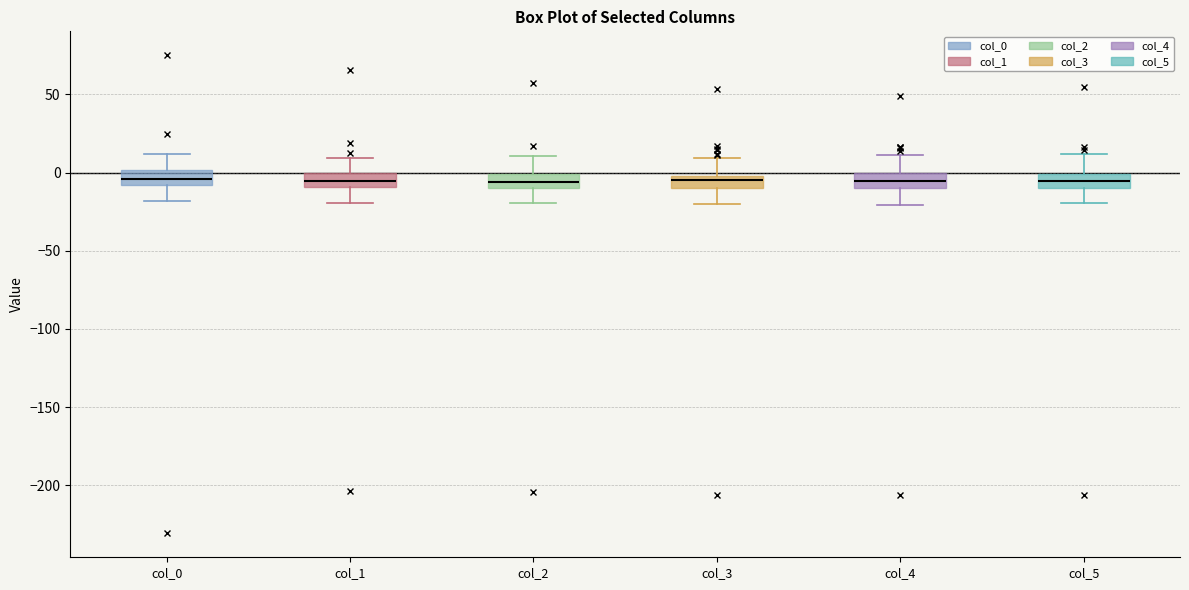

Reading left to right, transcribe this box plot: for each box, give where its median line is, the range the box spans, and where its two whiskers end, as read against the y-axis. The values are not printed on the chart, so give them approximately, as read against the axis.

col_0: median -5, box -10 to 0, whiskers -20 to 10
col_1: median -5, box -10 to 0, whiskers -20 to 10
col_2: median -5, box -10 to 0, whiskers -20 to 10
col_3: median -5, box -10 to 0, whiskers -20 to 10
col_4: median -5, box -10 to 0, whiskers -20 to 10
col_5: median -5, box -10 to 0, whiskers -20 to 10